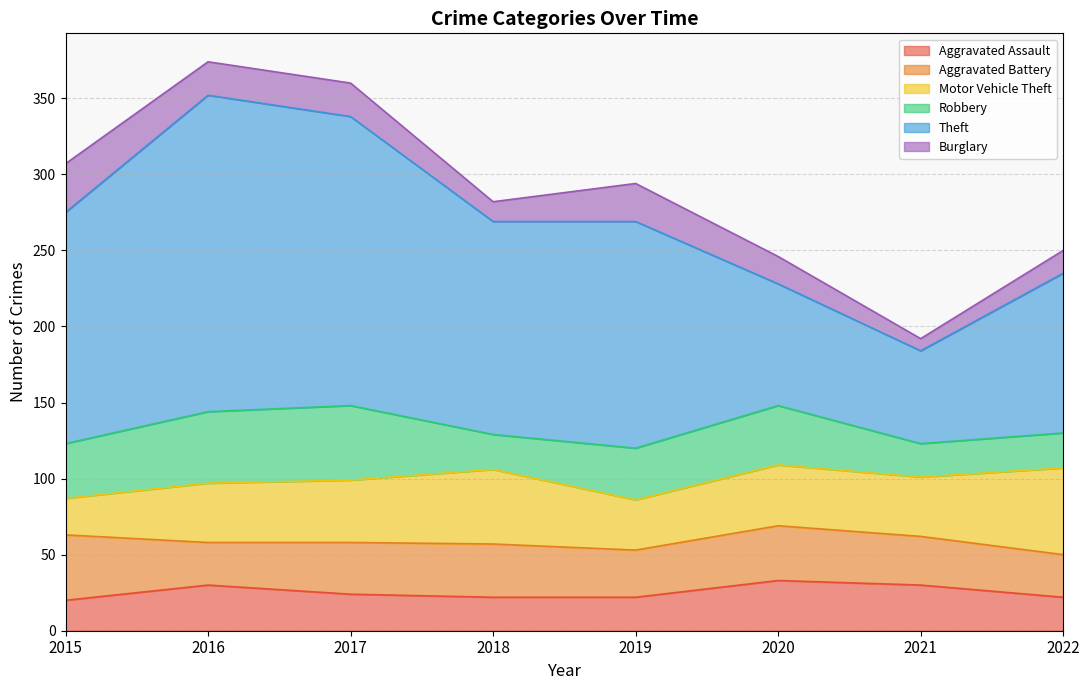

Which series has the largest total across all categories?

Theft